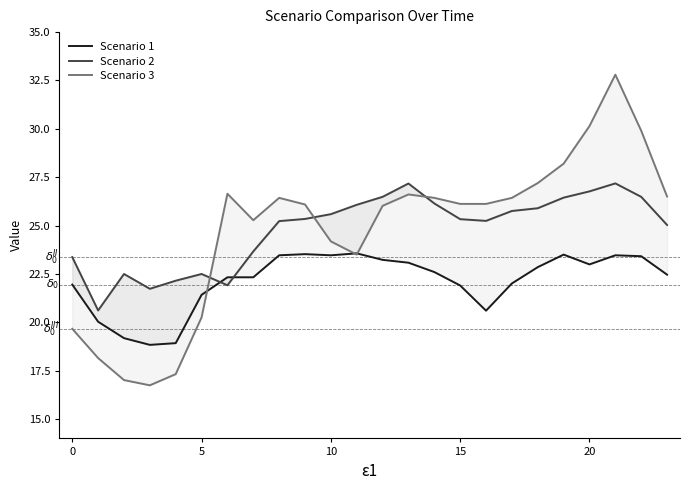

True or false: Scenario 3 has a value of 7.5 at 17.

False